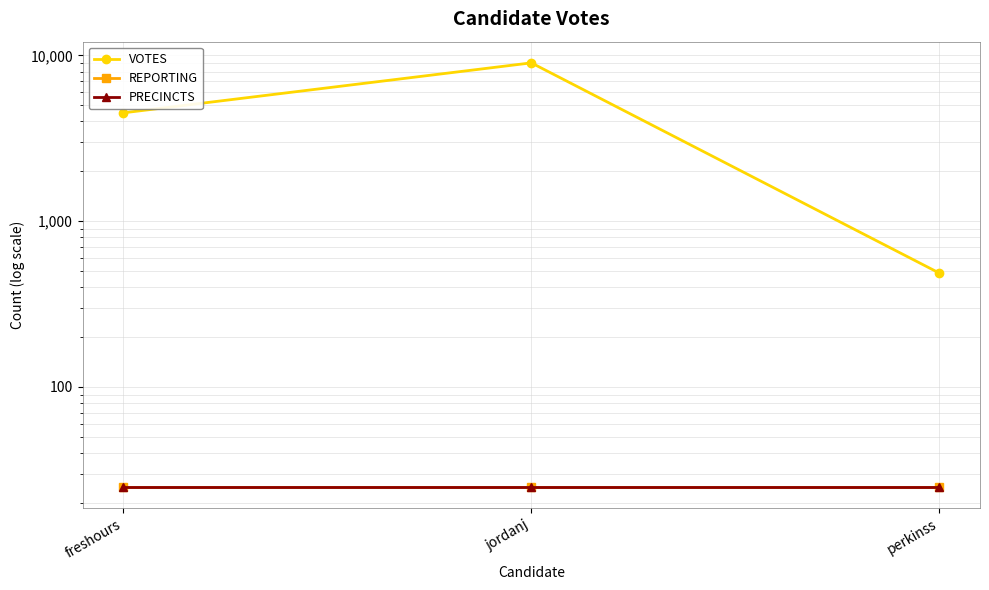

Is it true that REPORTING equals 43 at perkinss?

False